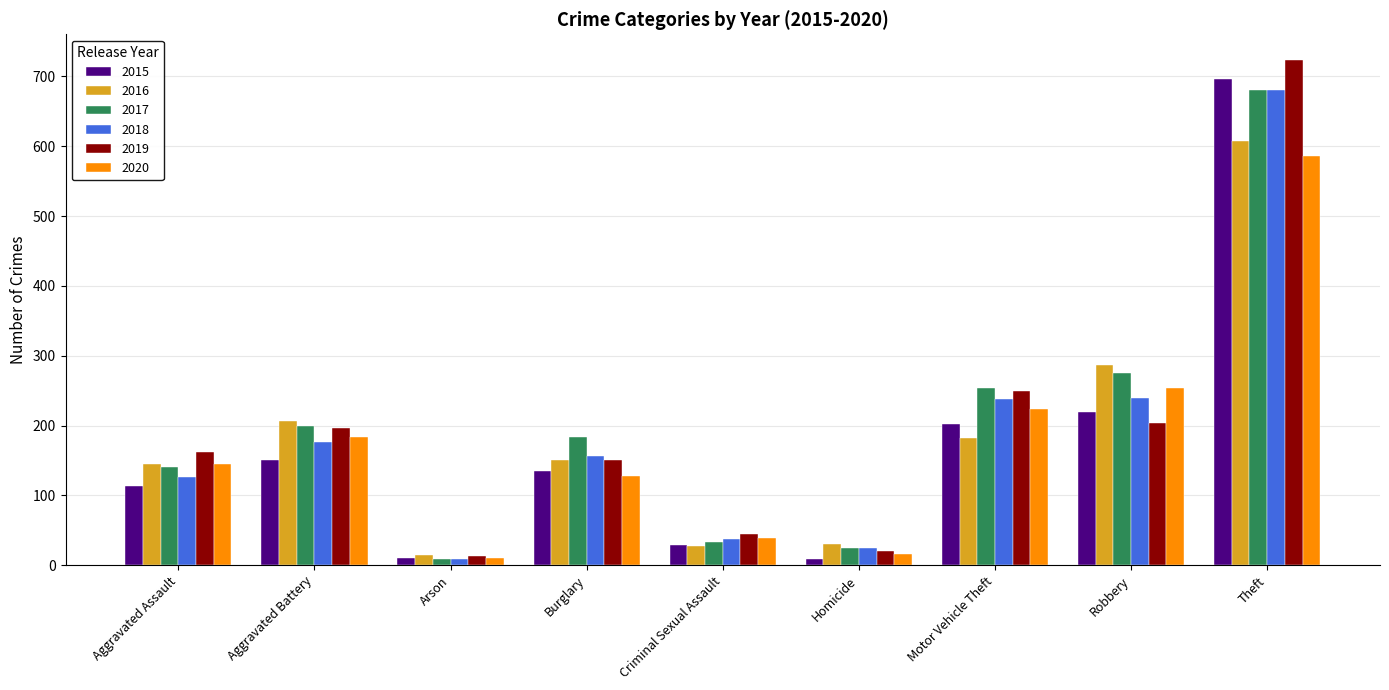

At which label does 2016 reach its minimum?

Arson